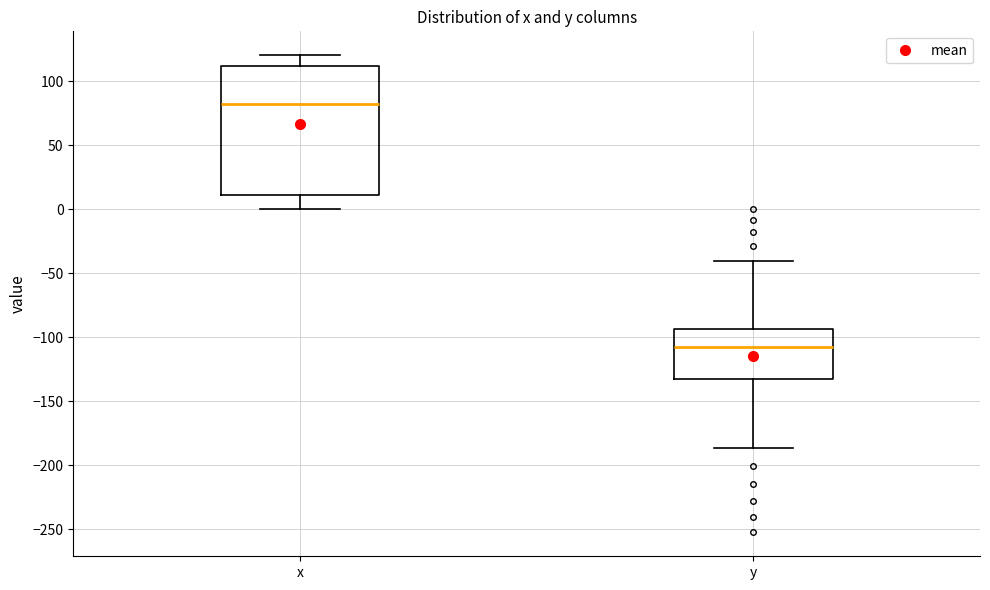

Which box's median line is the highest?

x